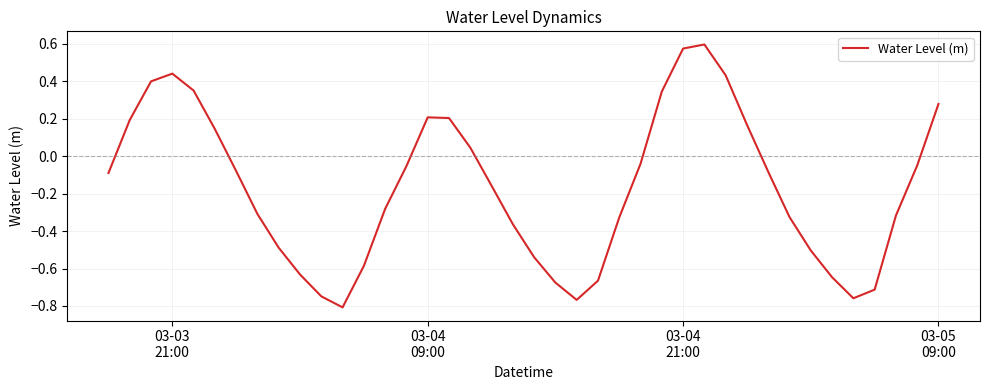

What is the difference between the maximum and minimum values?

1.4